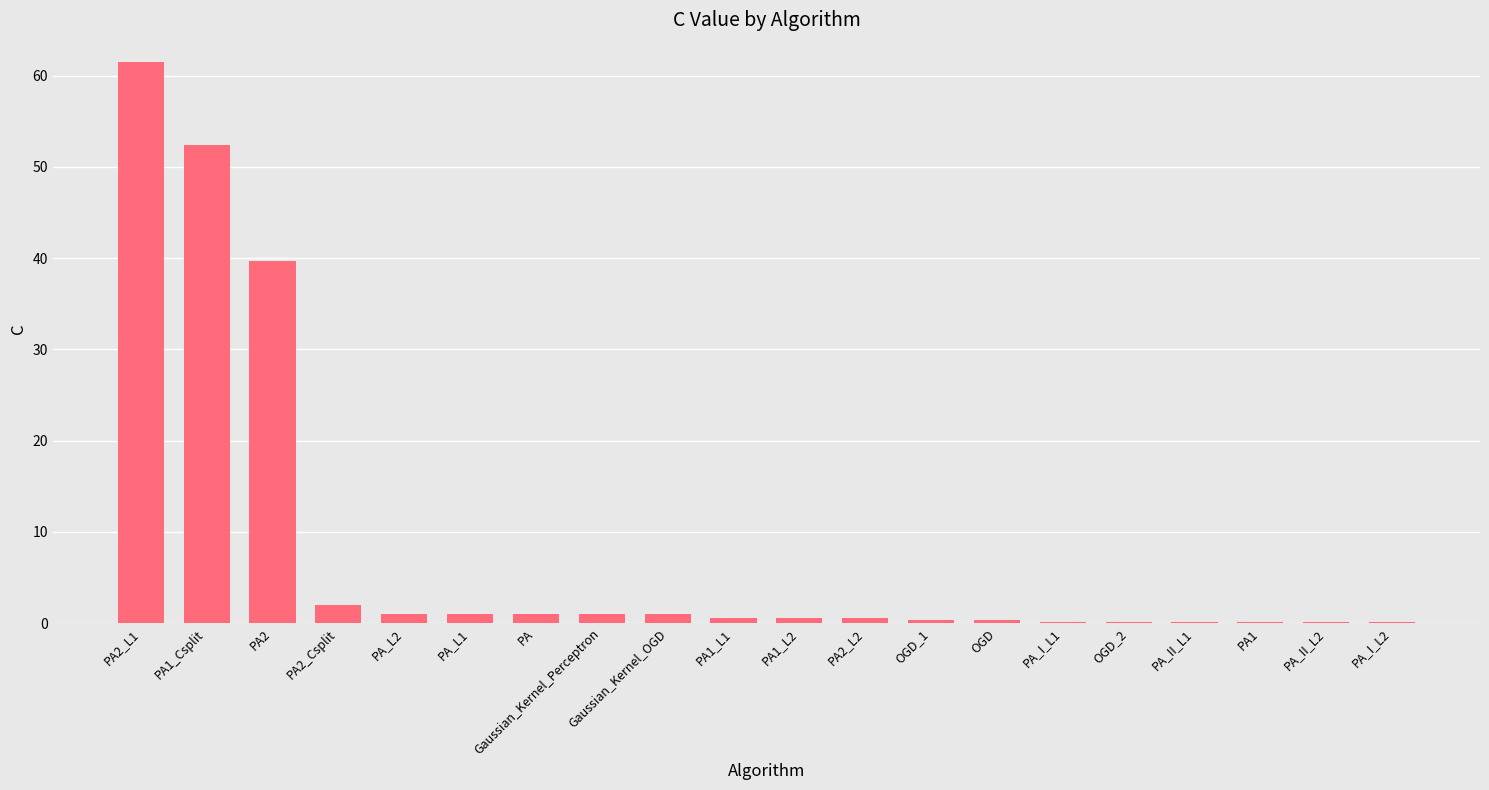

What is the sum of all values?

163.3